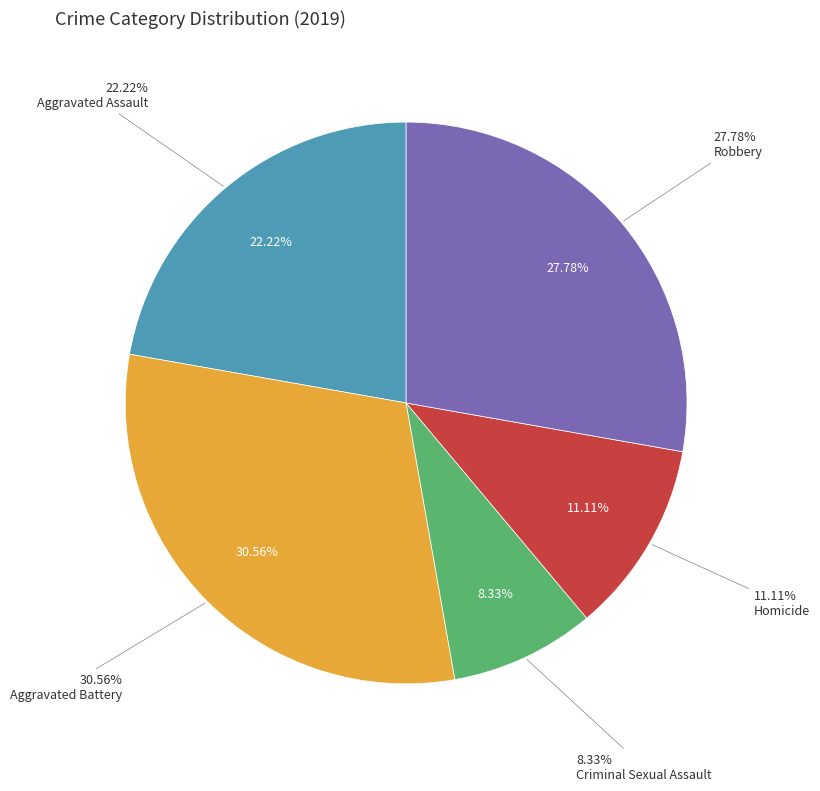

Rank the categories by value from lowest to highest.

Criminal Sexual Assault, Homicide, Aggravated Assault, Robbery, Aggravated Battery